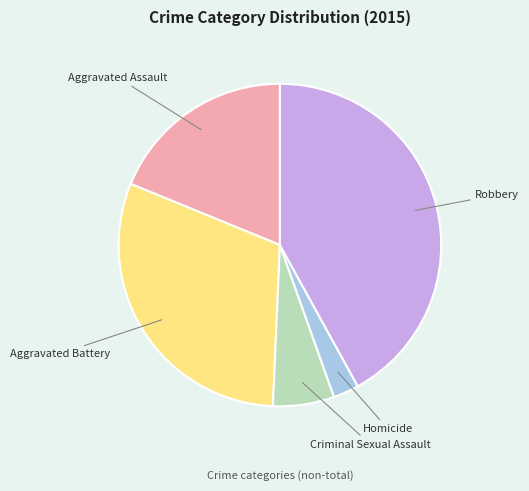

How many slices are in this pie chart?

5